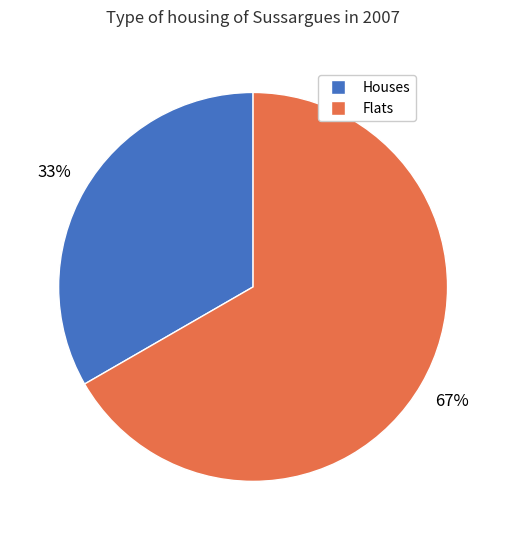

What is the largest slice in the pie chart?

Flats